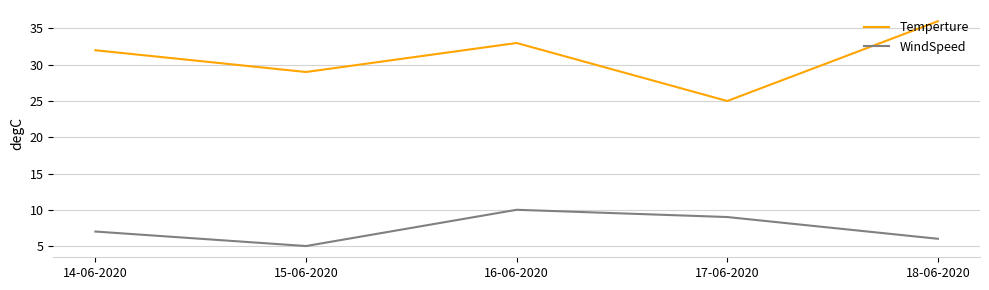

Rank the series by their maximum value, from highest to lowest.

Temperture, WindSpeed